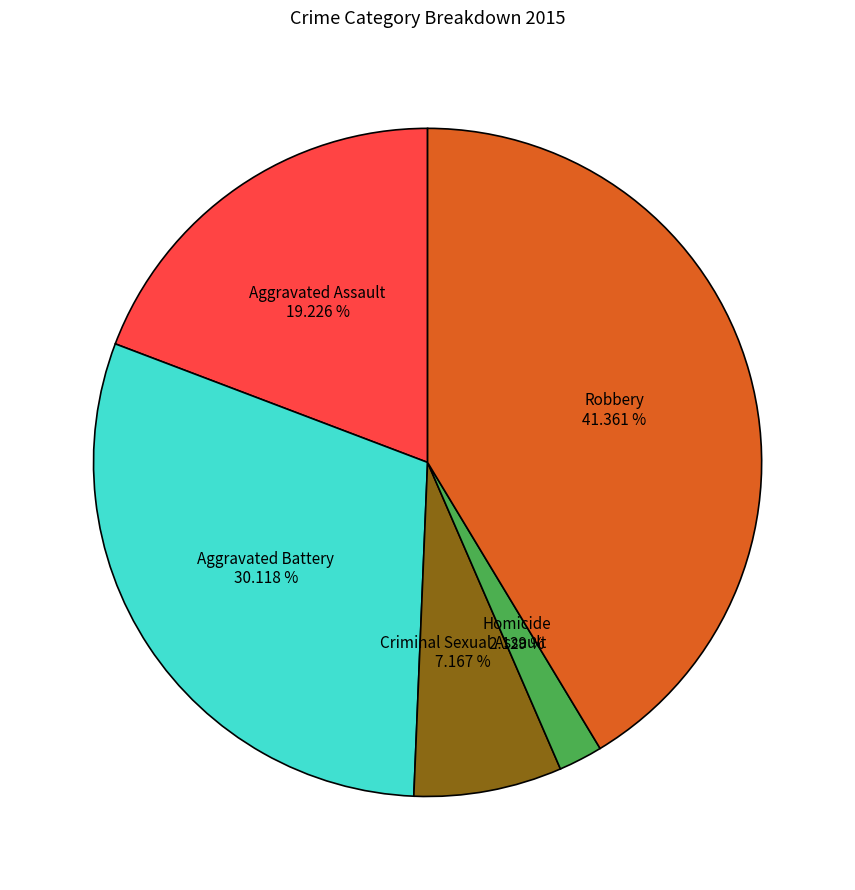

Approximately how many times larger is the value at Aggravated Battery compared to Aggravated Assault?

1.6